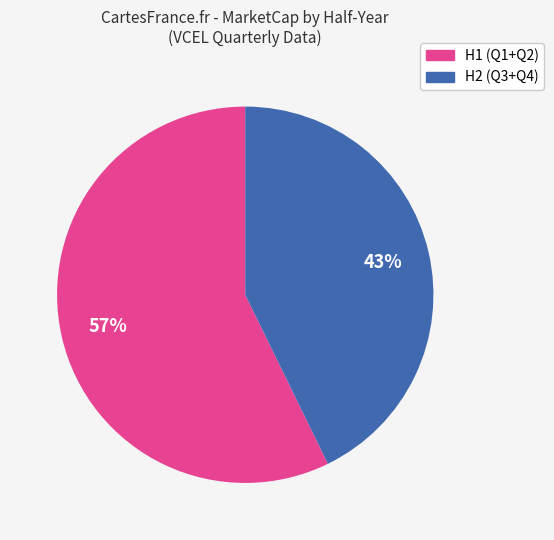

Is there a majority slice in this chart?

Yes